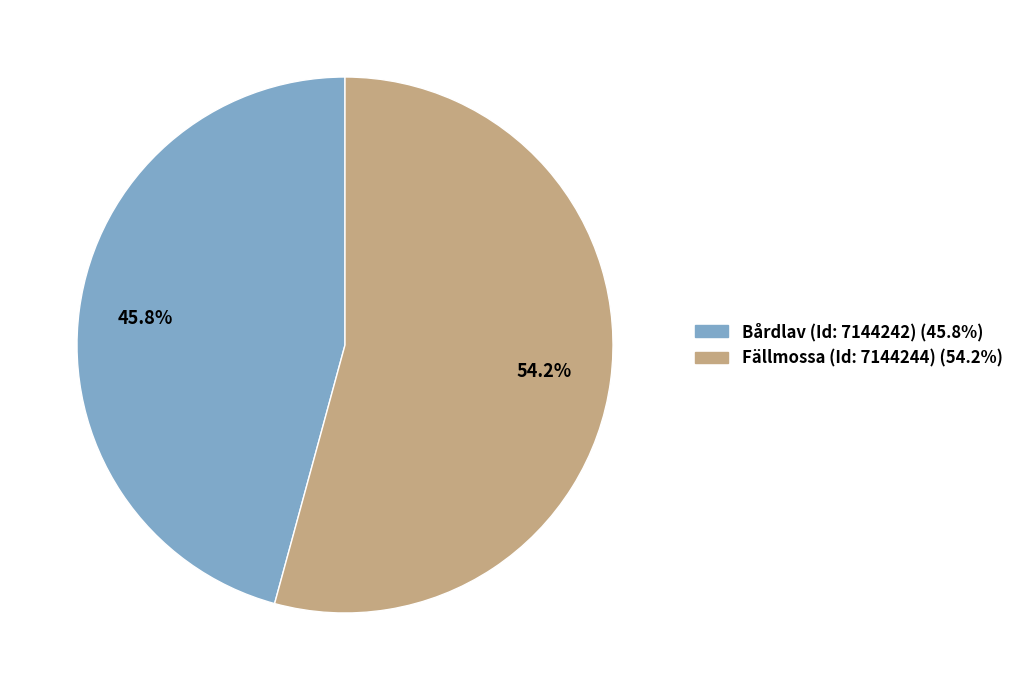

Rank the categories by value from lowest to highest.

Bårdlav (Id: 7144242), Fällmossa (Id: 7144244)